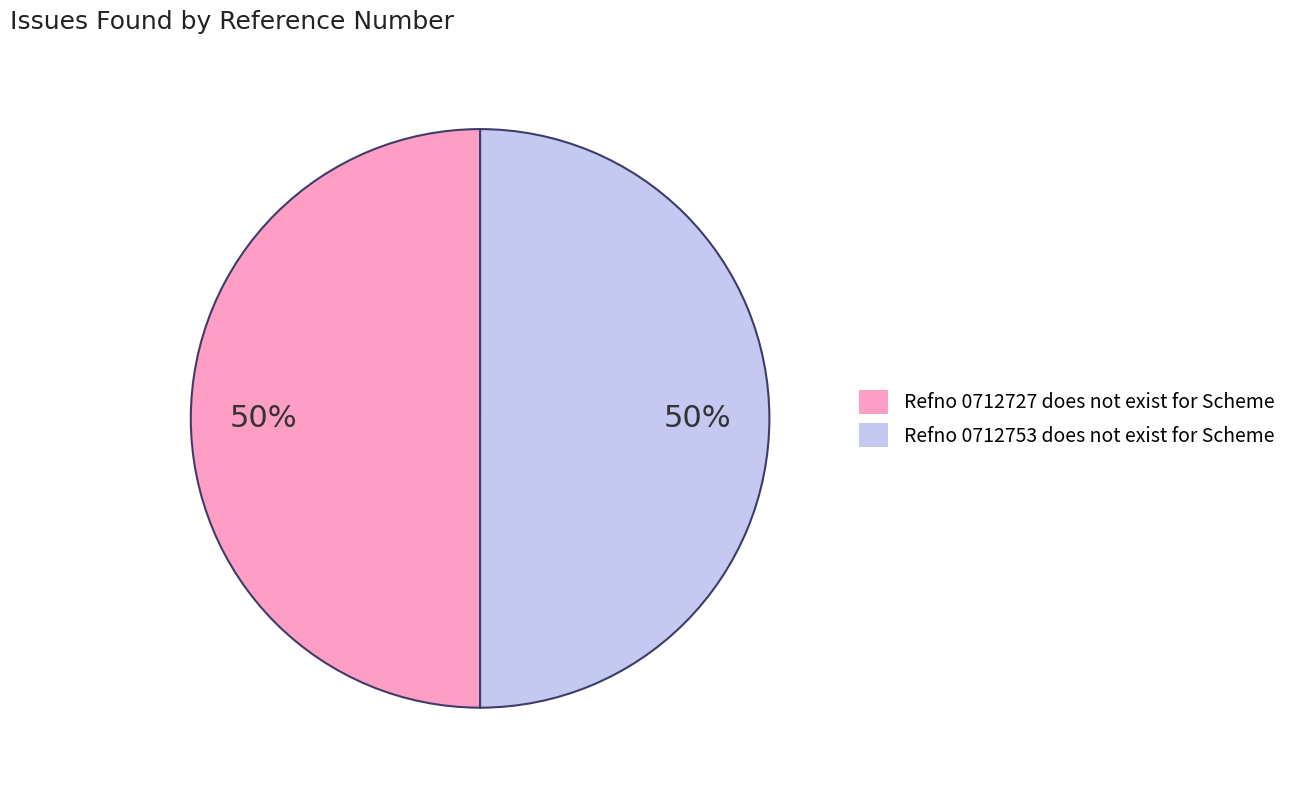

The Refno 0712727 does not exist for Scheme slice represents 50% of the pie. True or false?

True